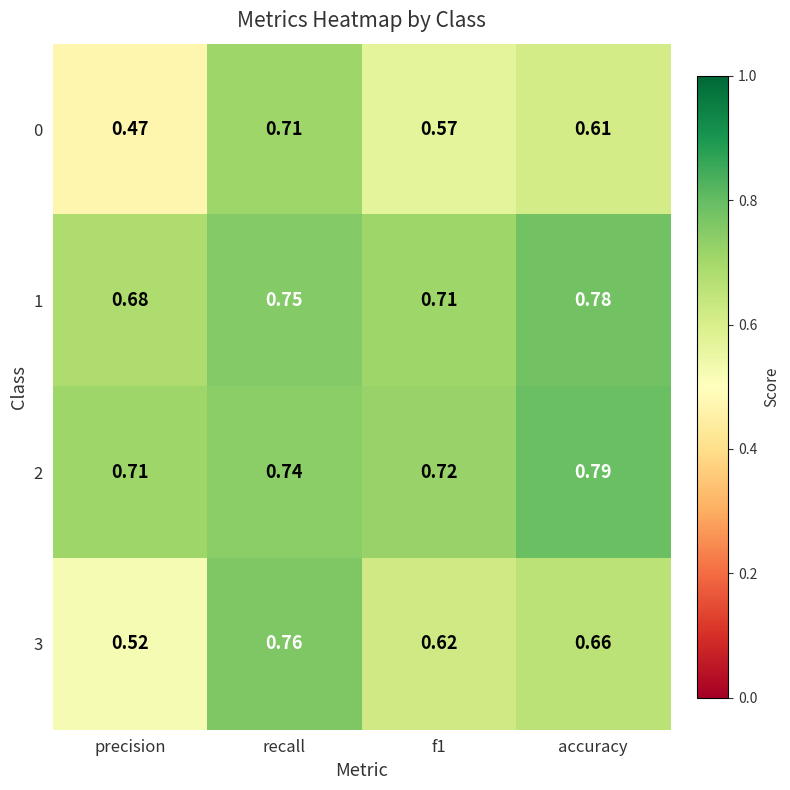

At which category is the sum across all series the highest?

recall